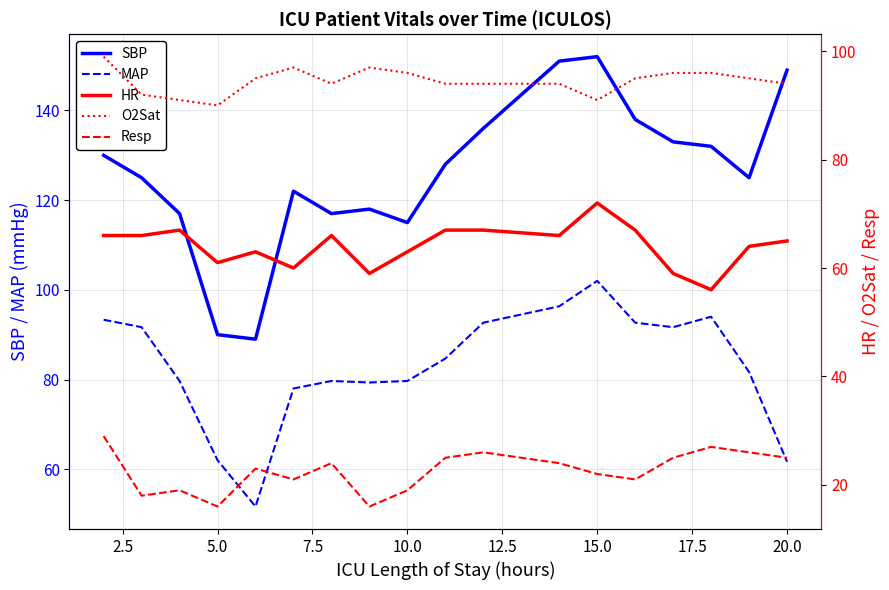

Rank the series by their maximum value, from highest to lowest.

SBP, MAP, O2Sat, HR, Resp